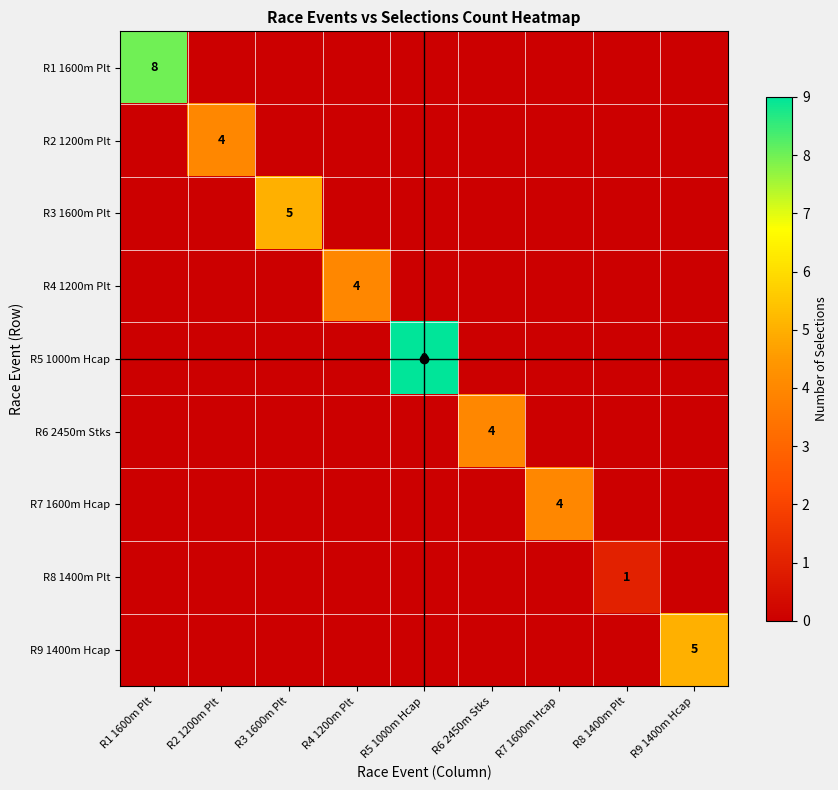

How many R1 1600m Plt values are between 0 and 1?

8